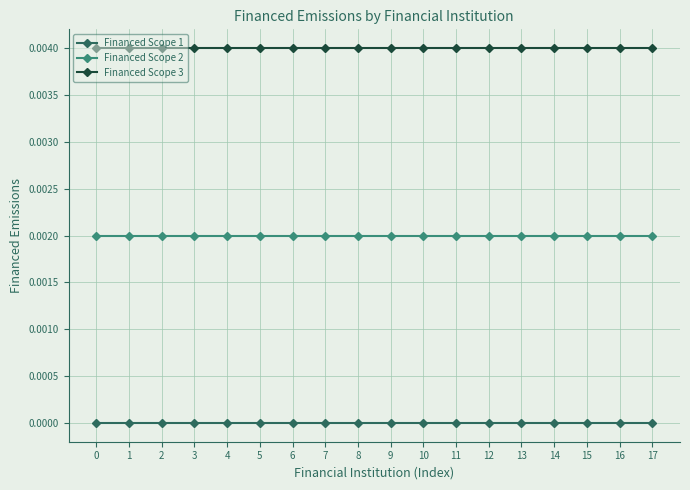

List the series in order of their overall mean, lowest first.

Financed Scope 1, Financed Scope 2, Financed Scope 3